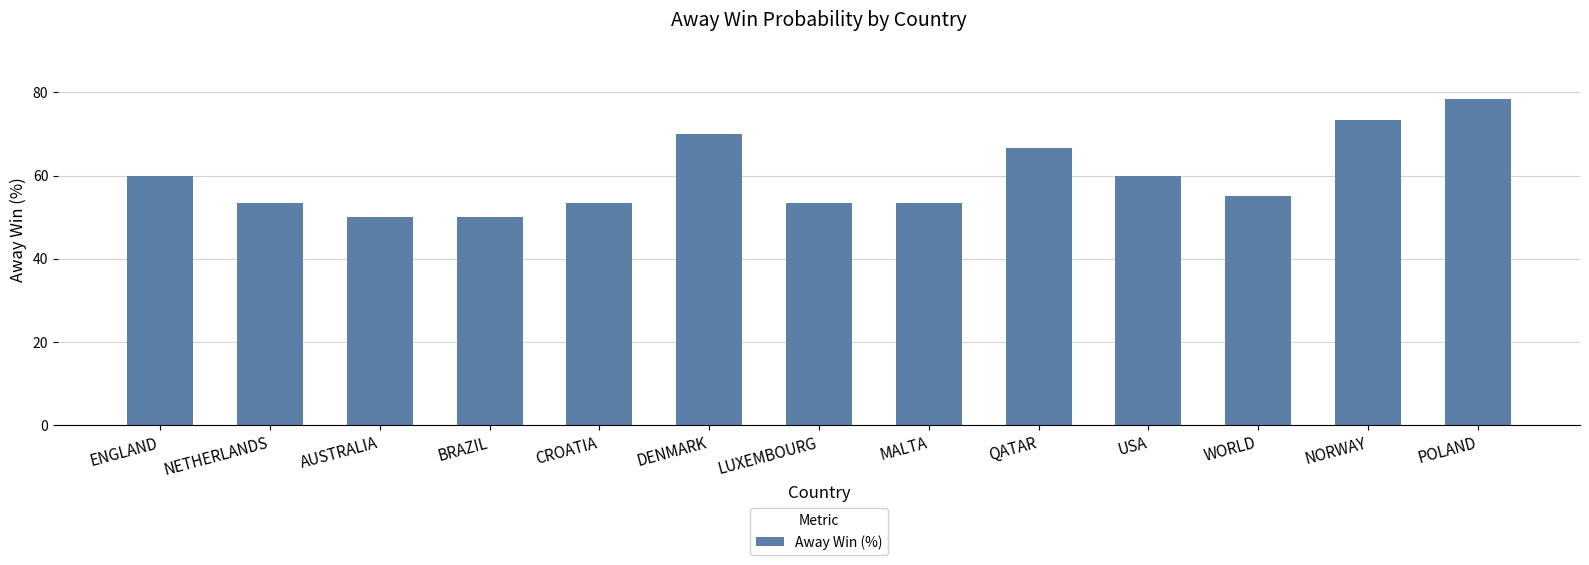

What is the label of the 1st bar from the left?

ENGLAND